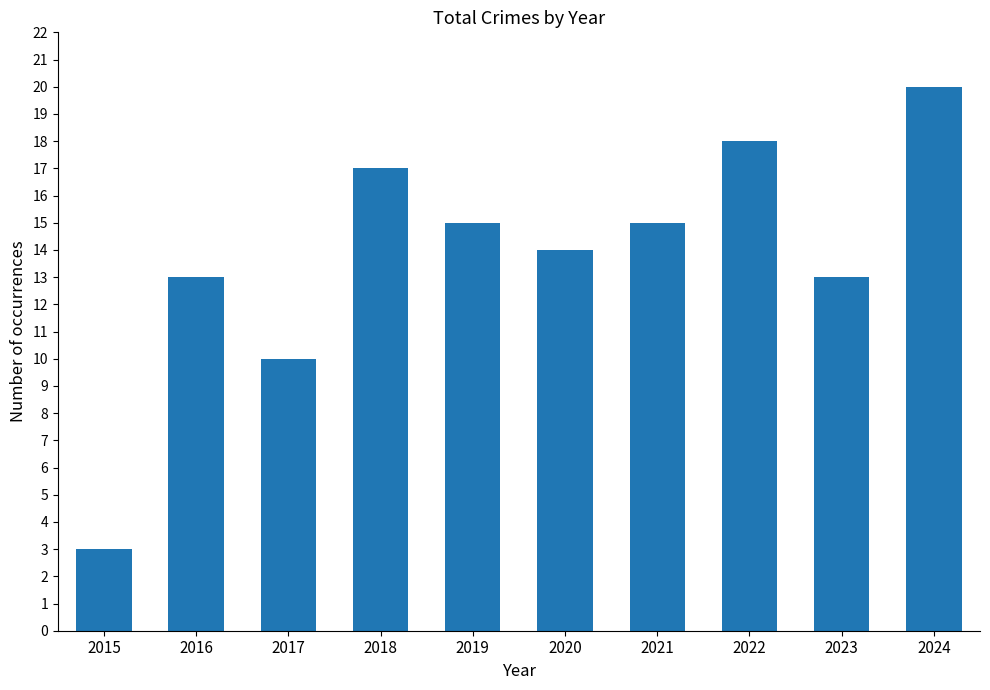

What is the change in value from 2017 to 2018?

+7